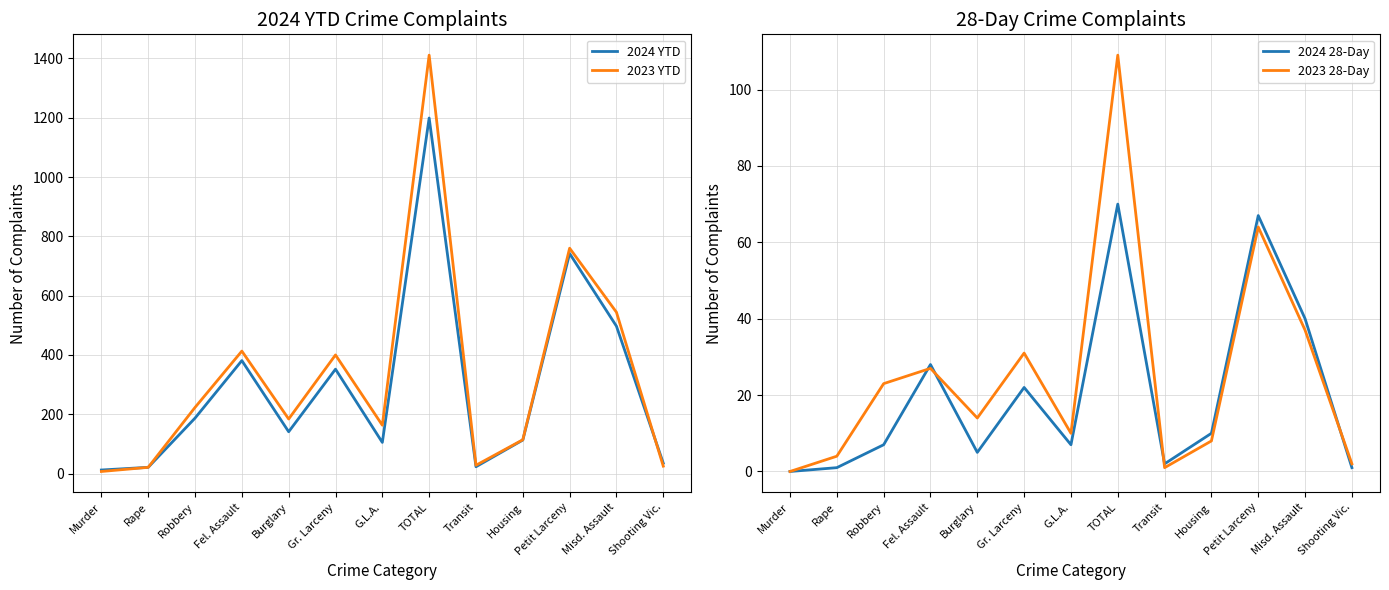

What is the average value of the 2023 28-Day series?

25